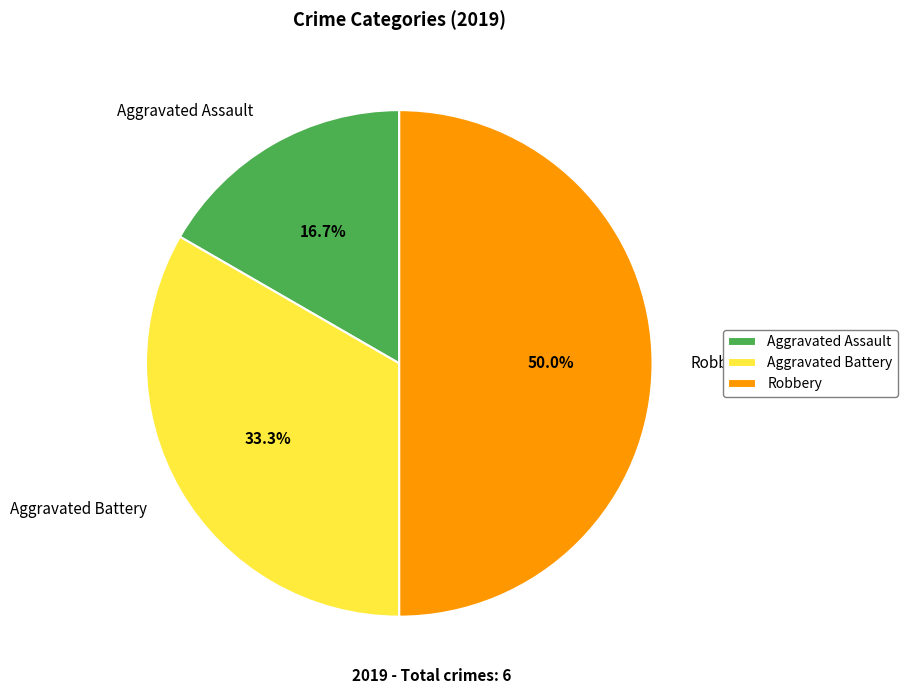

Which has a higher value, Aggravated Battery or Robbery?

Robbery